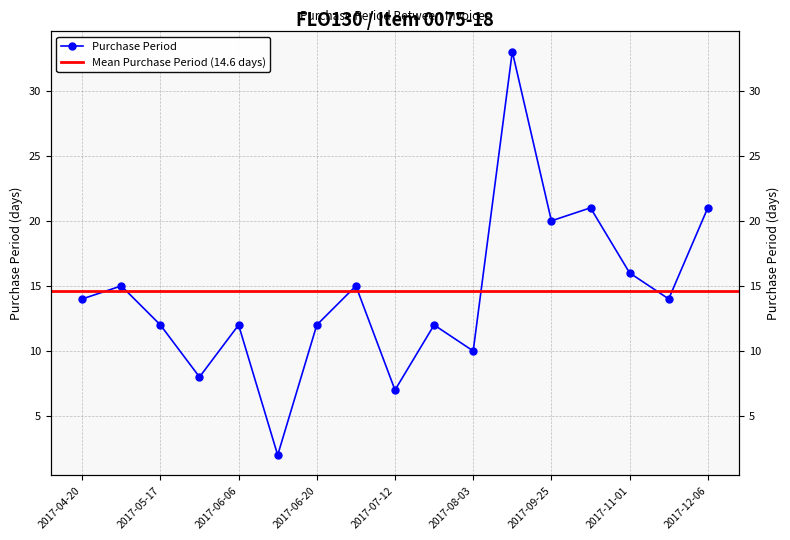

Rank the categories by value from lowest to highest.

2017-06-08, 2017-07-12, 2017-05-25, 2017-08-03, 2017-05-17, 2017-06-06, 2017-06-20, 2017-07-24, 2017-04-20, 2017-11-15, 2017-05-05, 2017-07-05, 2017-11-01, 2017-09-25, 2017-10-16, 2017-12-06, 2017-09-05